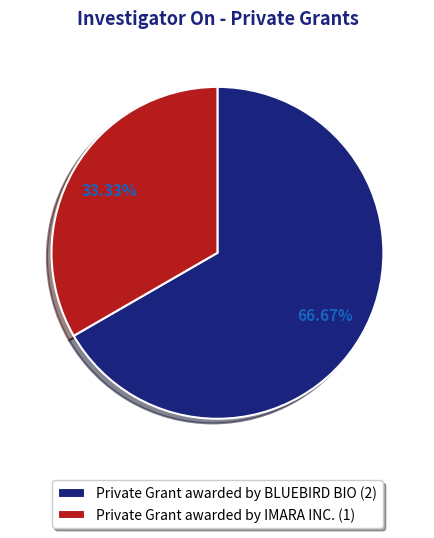

The Private Grant awarded by BLUEBIRD BIO slice represents 67% of the pie. True or false?

True